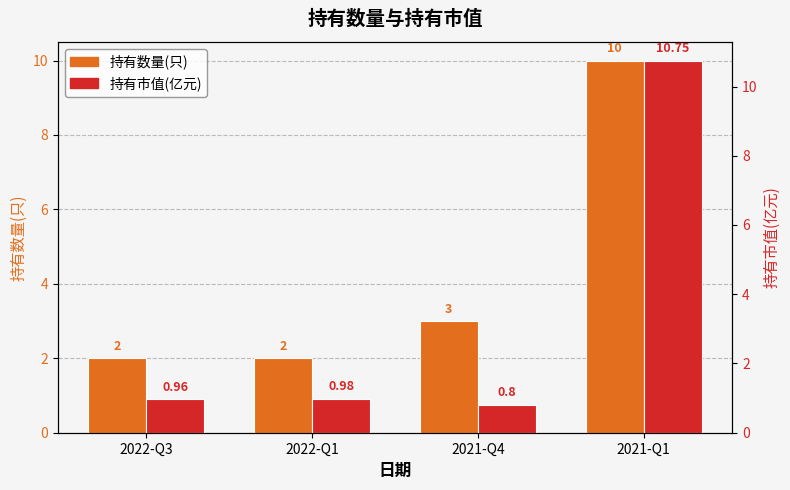

How many groups of bars are there?

4